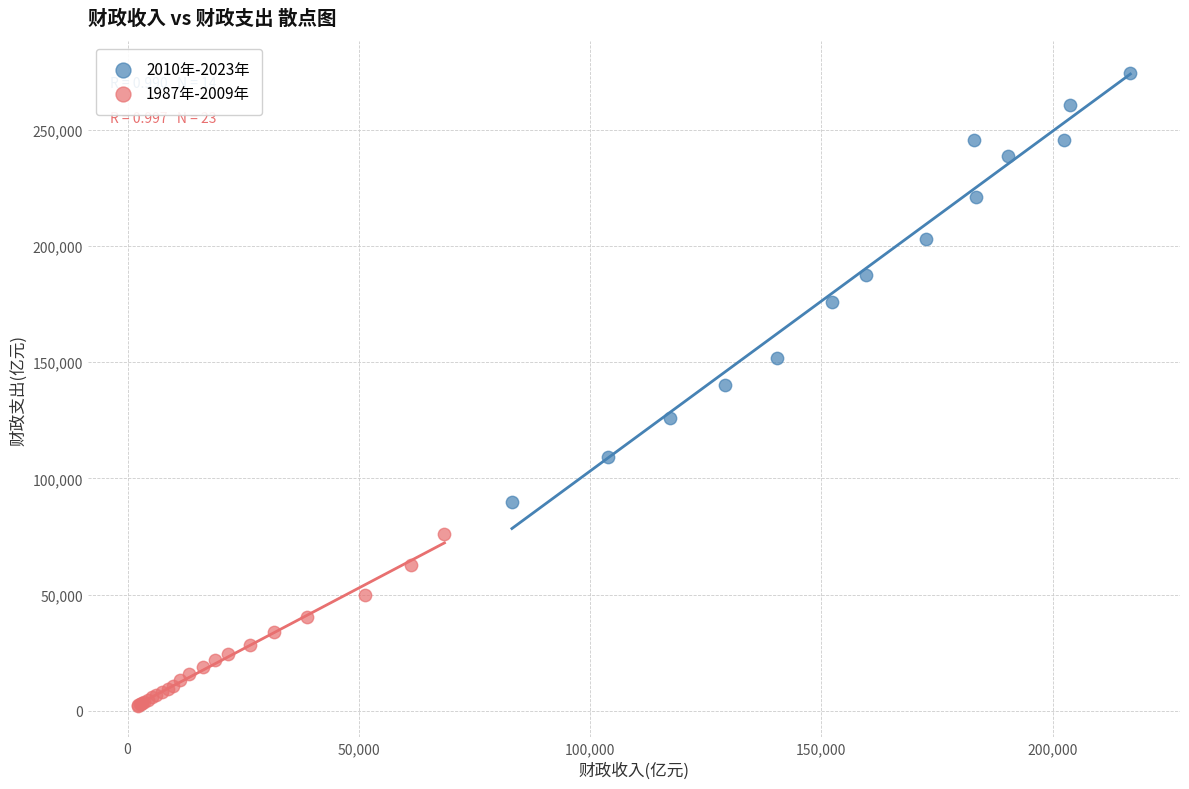

Which series has the widest spread of Y values?

2010年-2023年